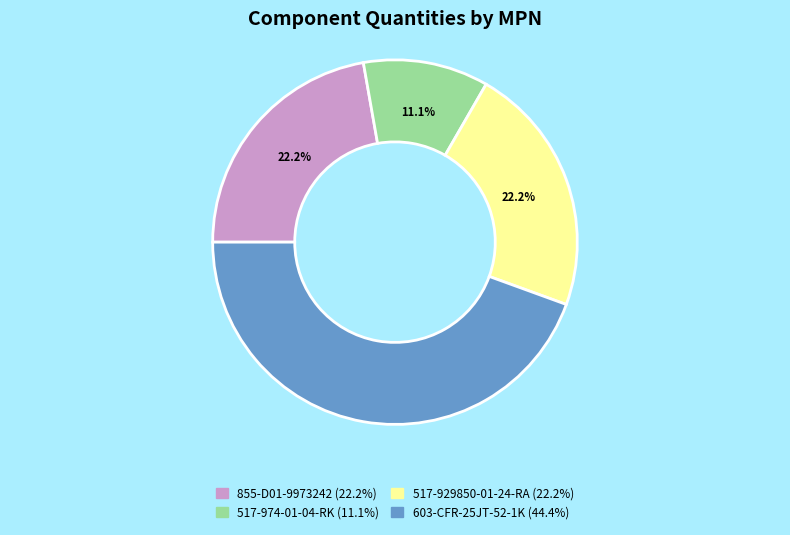

Do 517-974-01-04-RK and 855-D01-9973242 together represent more than half of the pie?

No